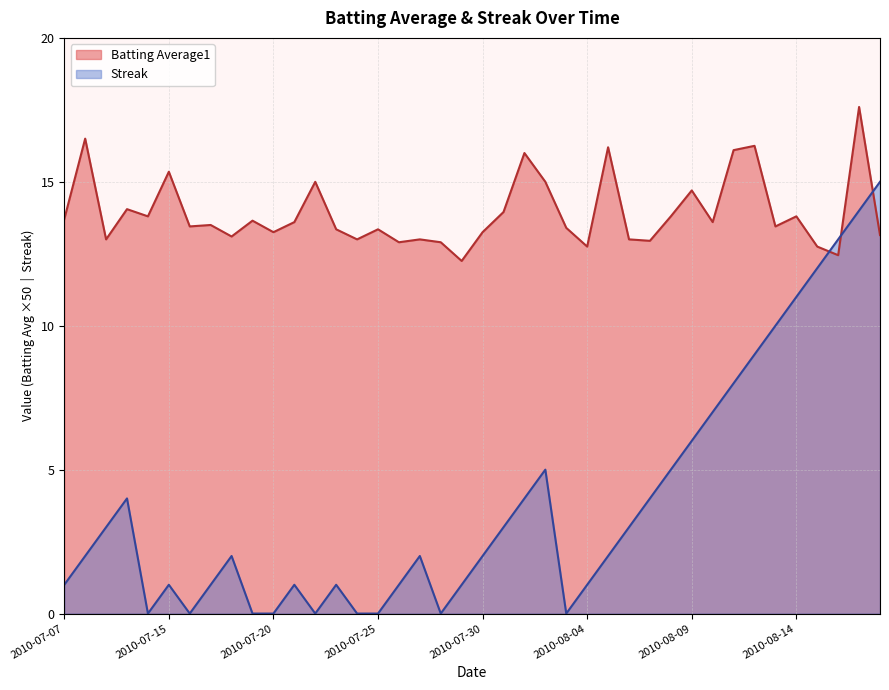

The value of Streak at 2010-08-07 is 1.7. True or false?

False